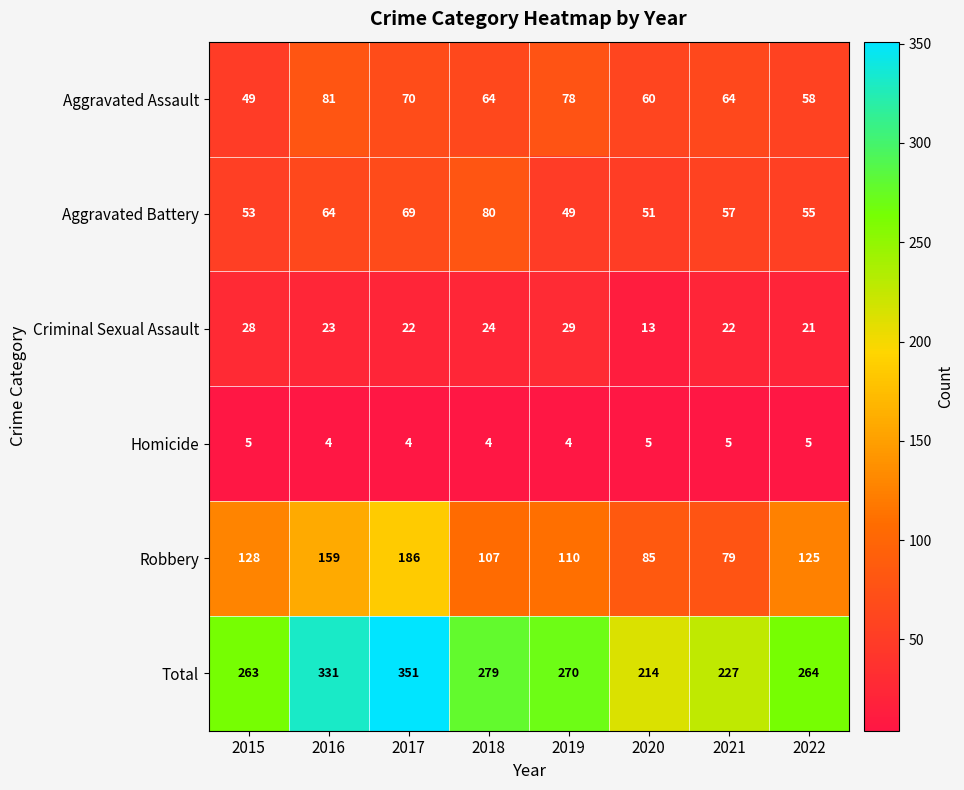

The value of Total at 2017 is 351. True or false?

True